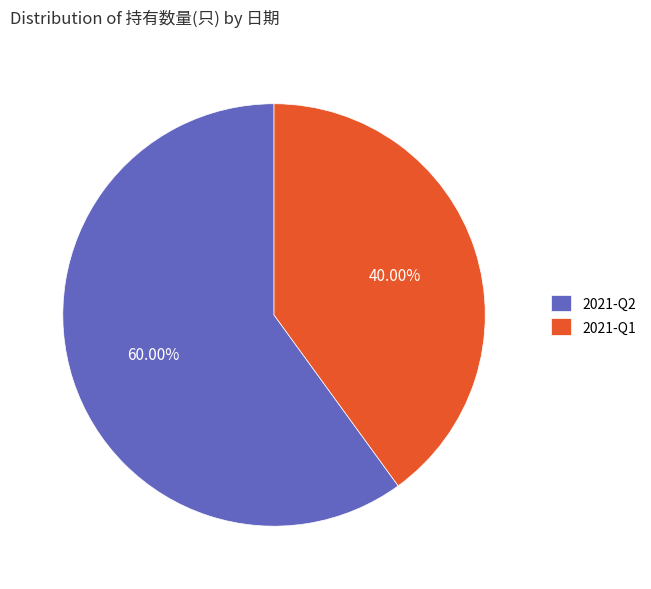

To the nearest percent, what portion does 2021-Q2 represent?

60%